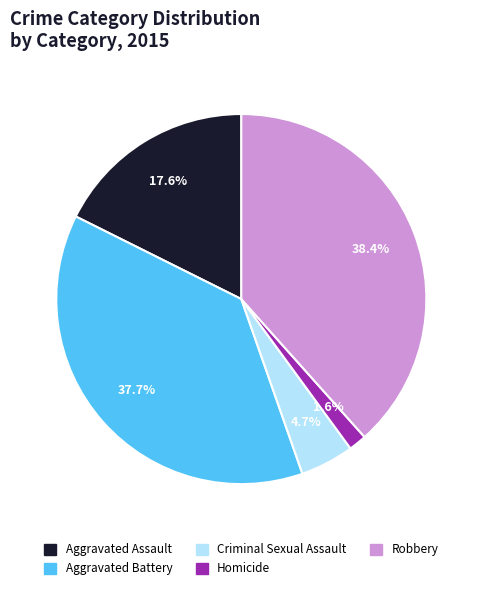

Combined, what portion of the pie is Homicide and Aggravated Battery?

39.3%